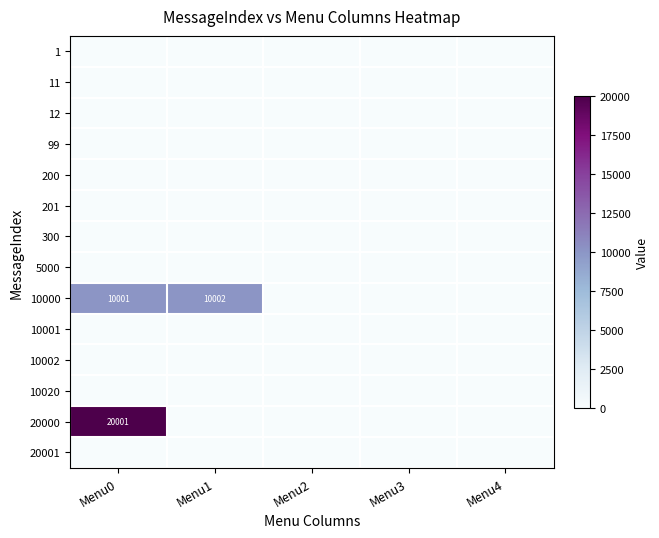

Which has a higher value, Menu1 or Menu4?

Menu1